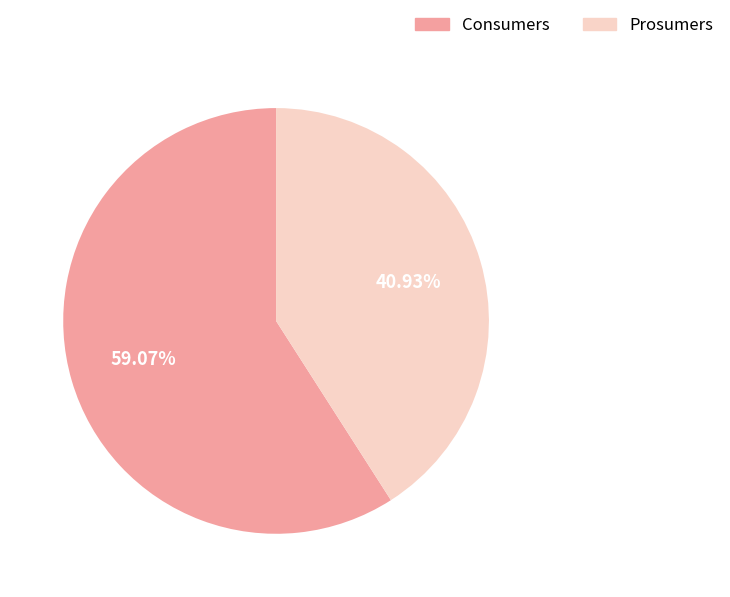

Rank the categories by value from highest to lowest.

Consumers, Prosumers